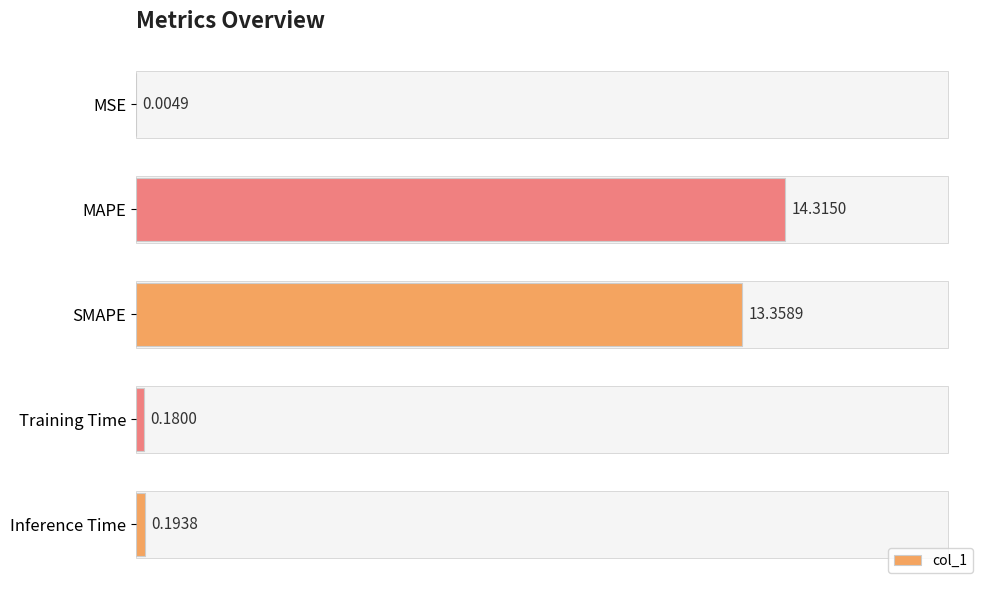

What is the sum of the values at Inference Time and SMAPE?

13.6